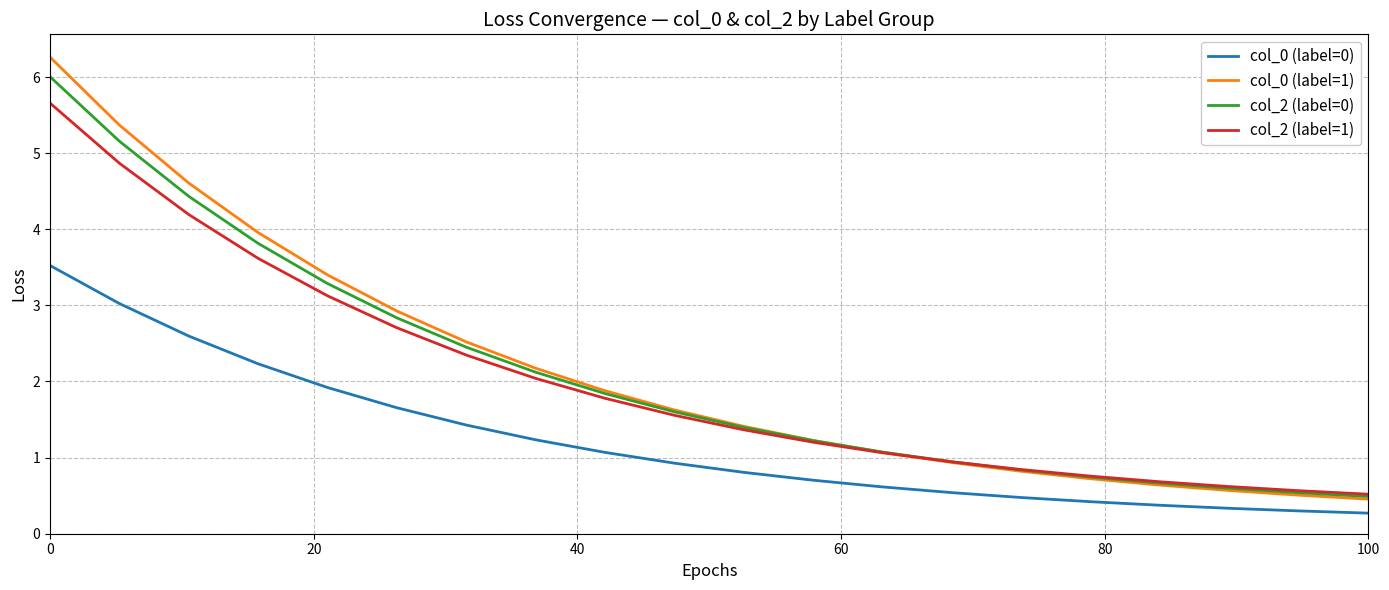

Which series has the largest range (max minus min)?

col_0 (label=1)